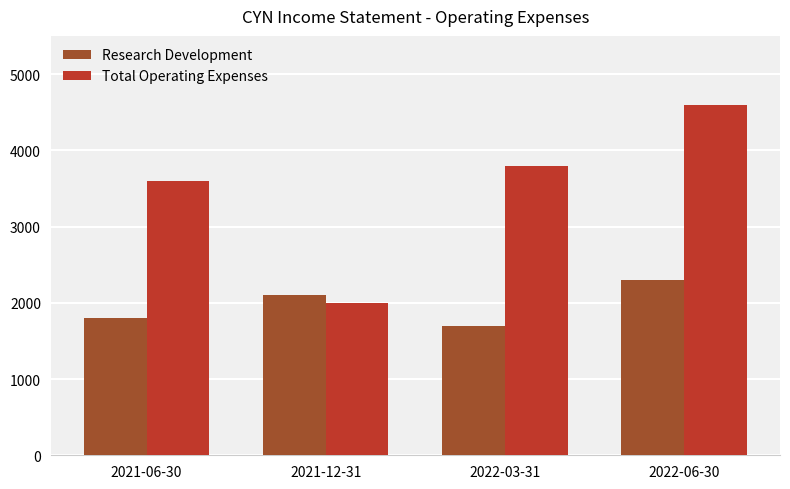

At which category is the sum across all series the highest?

2022-06-30